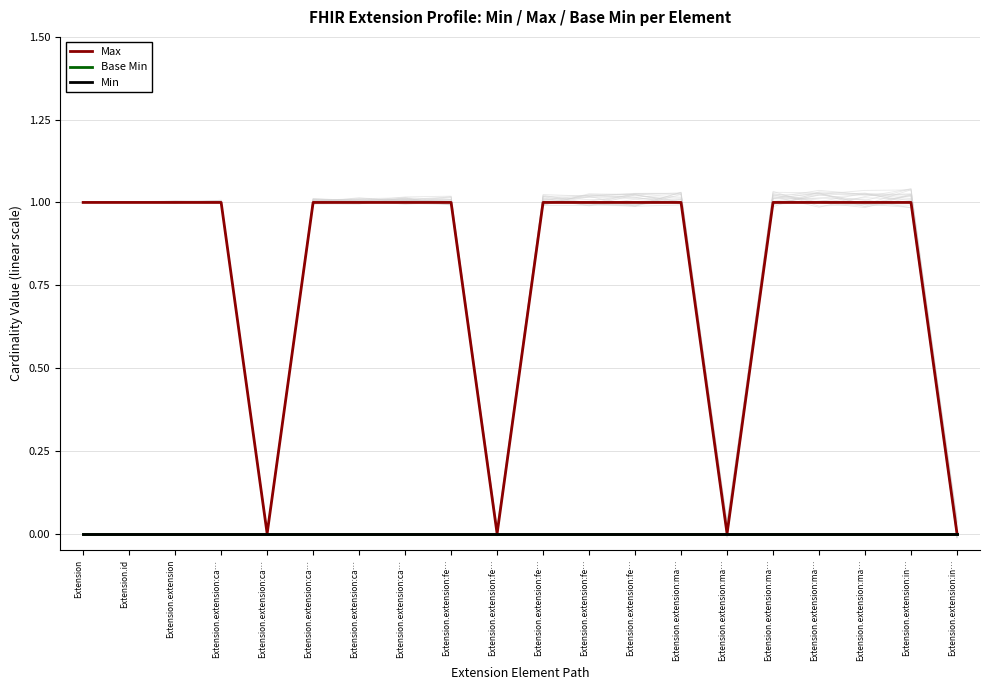

What is the spread (max minus min) of values at Extension?

1